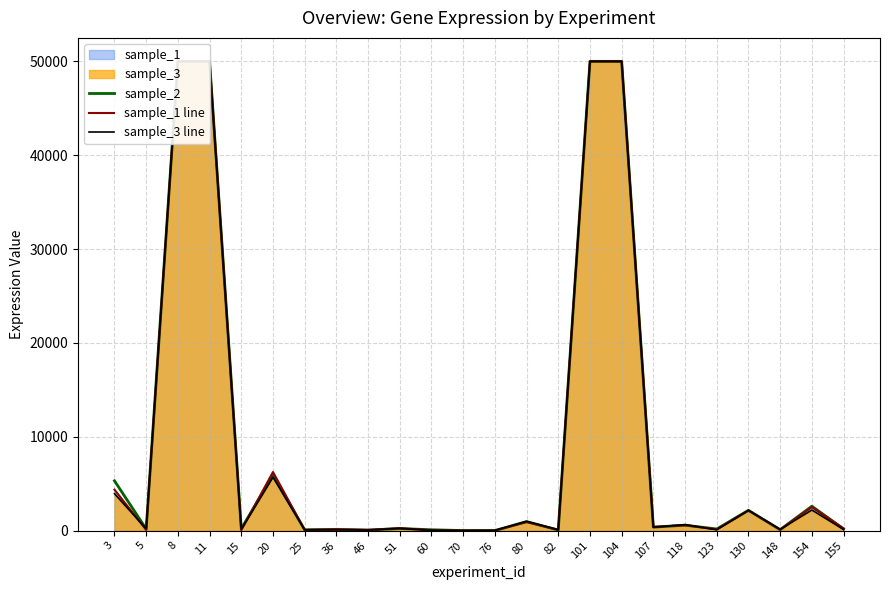

True or false: sample_3 line and sample_2 intersect in this chart.

True